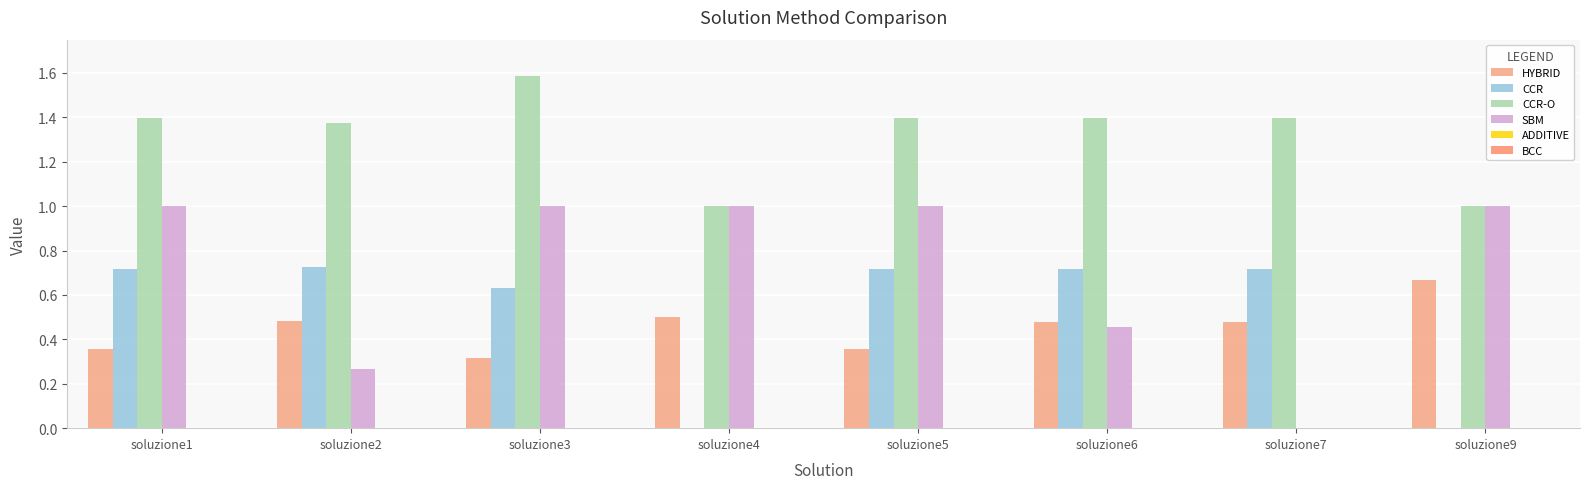

Count the number of categories in the chart.

8